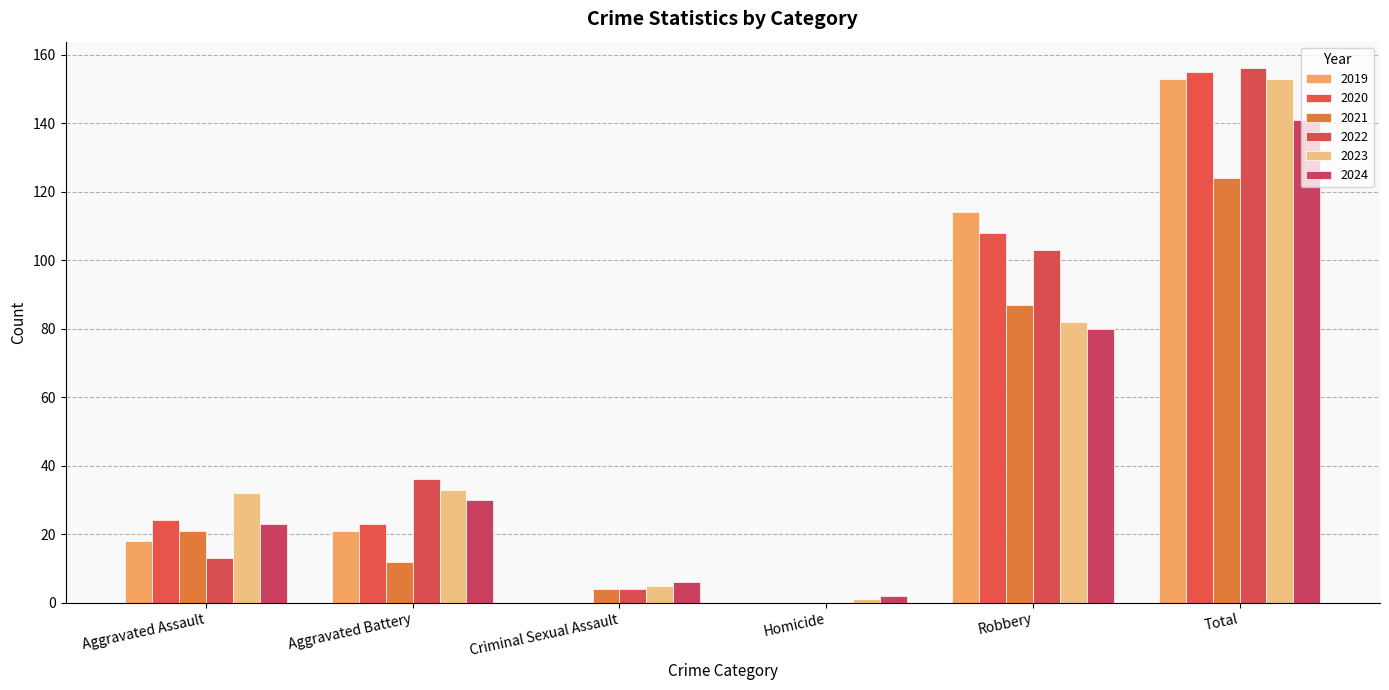

Are the bars horizontal?

No